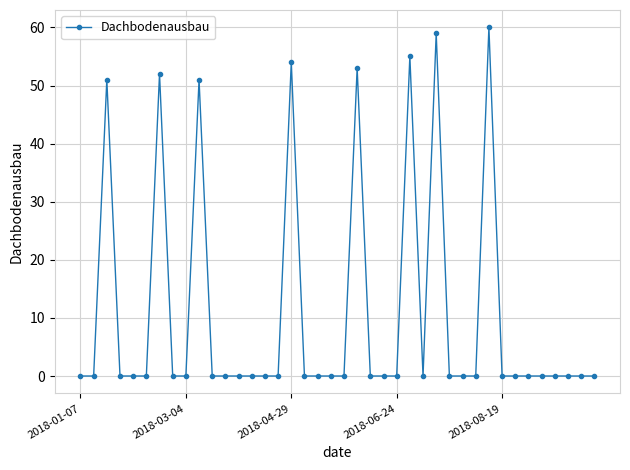

Count the number of data series in this chart.

1